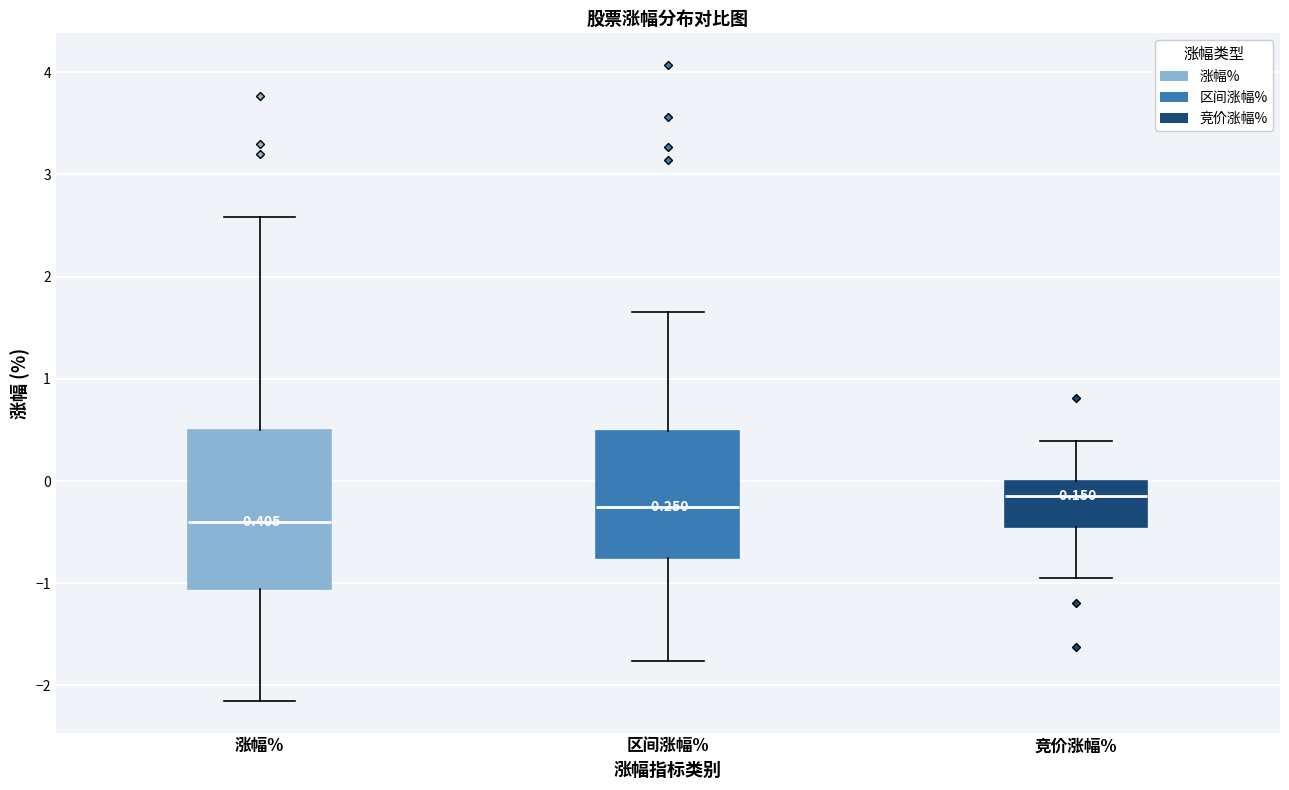

Comparing the boxes themselves (not the whiskers), which one is the tallest?

涨幅%